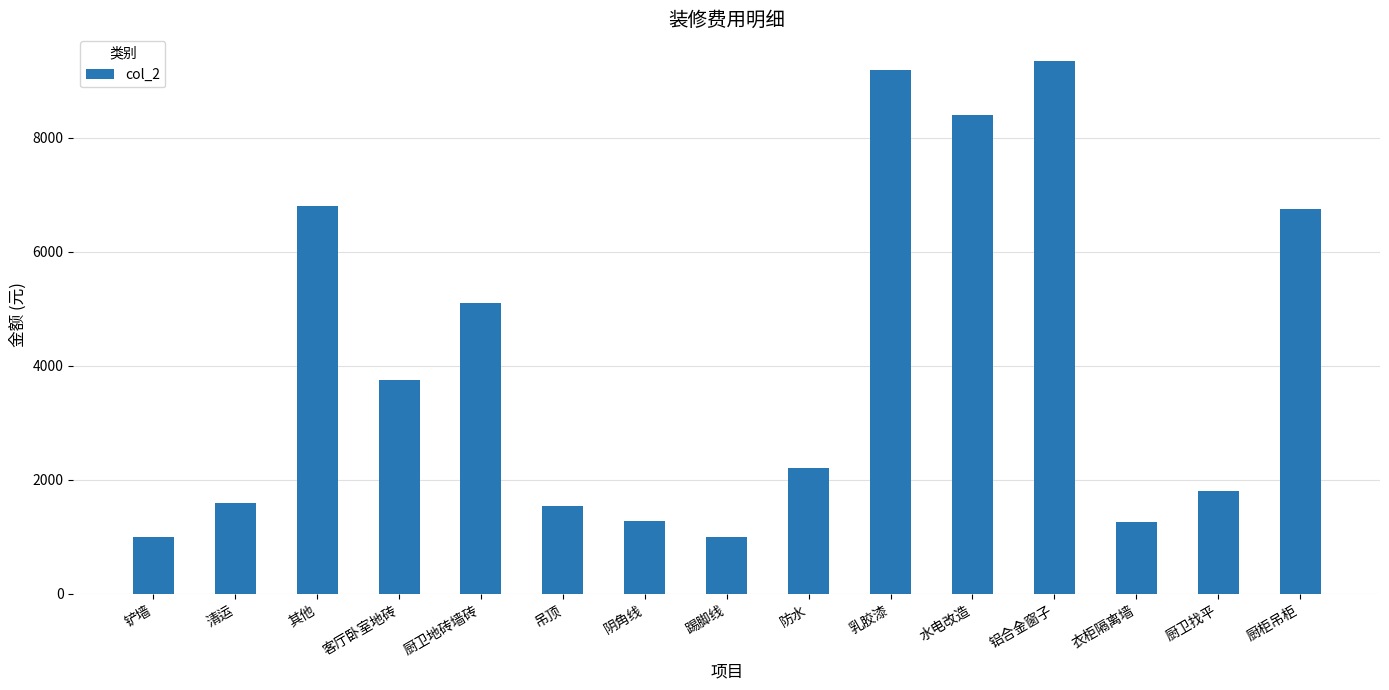

What is the minimum value shown in the chart?

1000